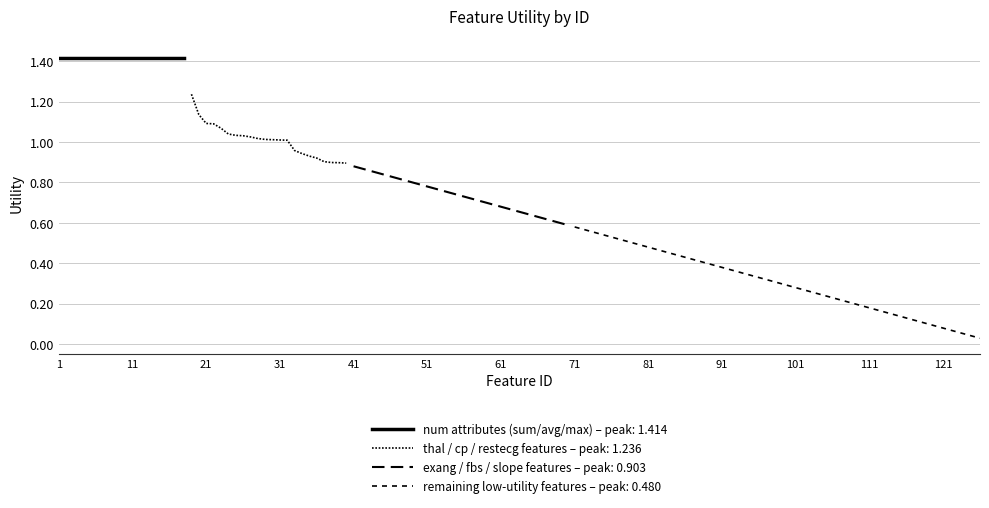

True or false: low utility features and exang/fbs/slope intersect in this chart.

False